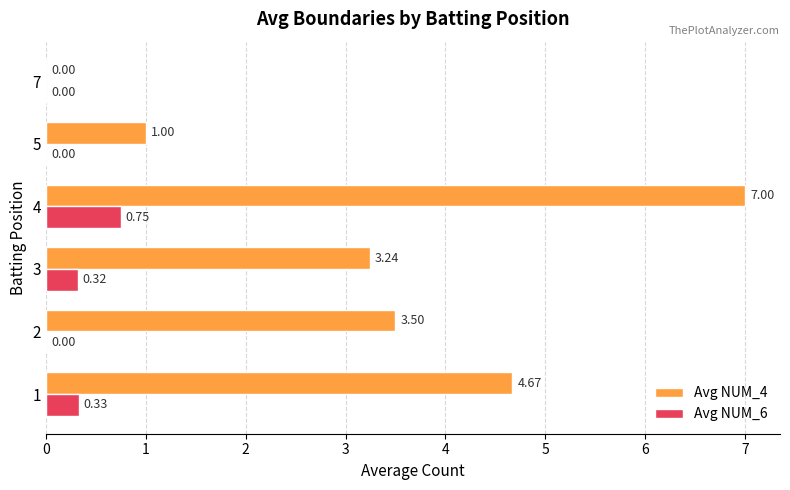

Which series changed the most between 1 and 5?

Avg NUM_4